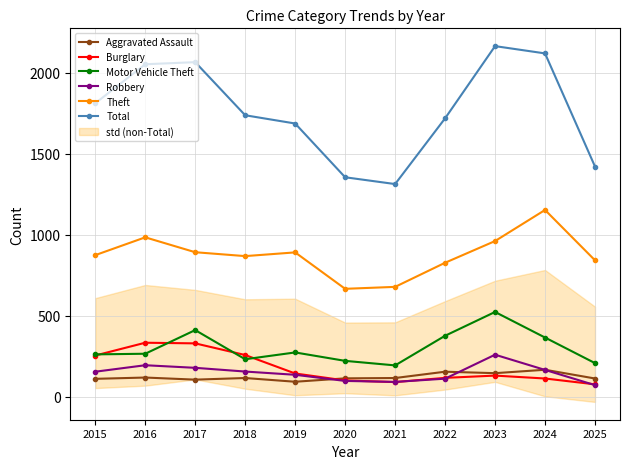

True or false: Robbery and Motor Vehicle Theft cross at least once.

False